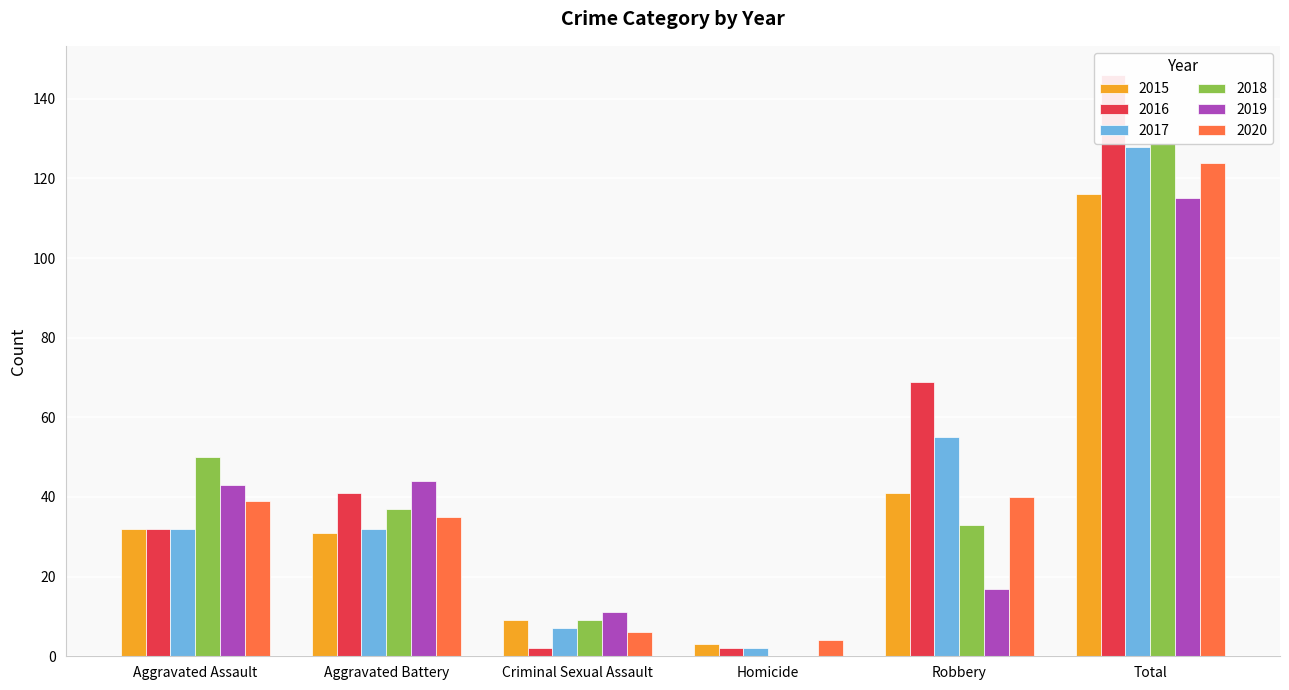

How many values in the 2015 series exceed 32?

2